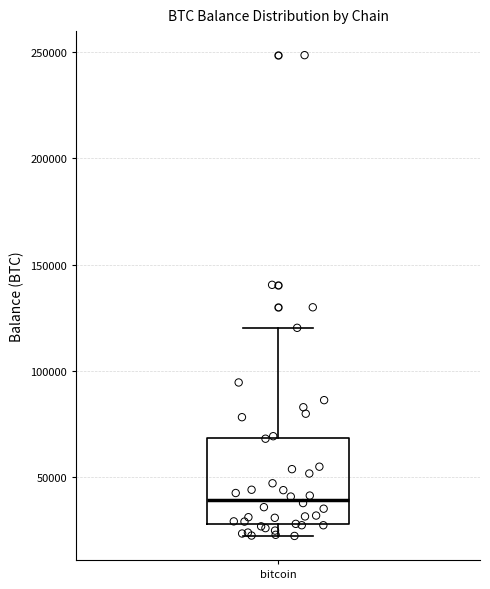

Read this box plot against the y-axis: the position of the median line, the range covered by the box, and the ends of both whiskers. The values are not printed on the chart, so give them approximately, as read against the axis.

median 40000, box 30000 to 70000, whiskers 20000 to 120000